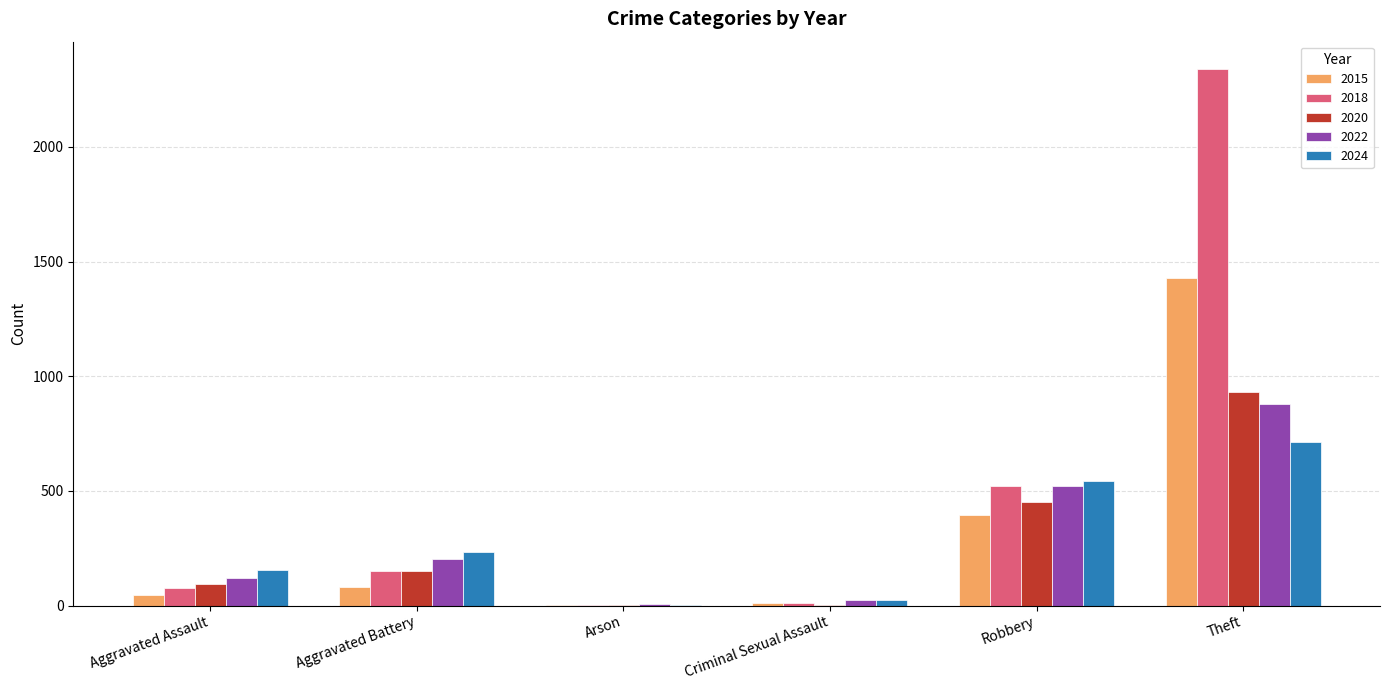

The 2020 series shows 930 at Theft. True or false?

True